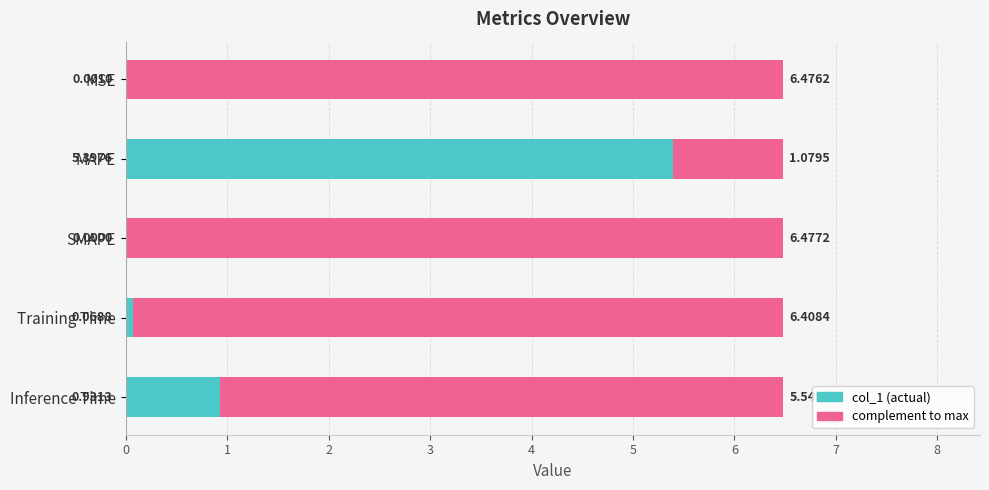

What is the total value across all series at MAPE?

6.5